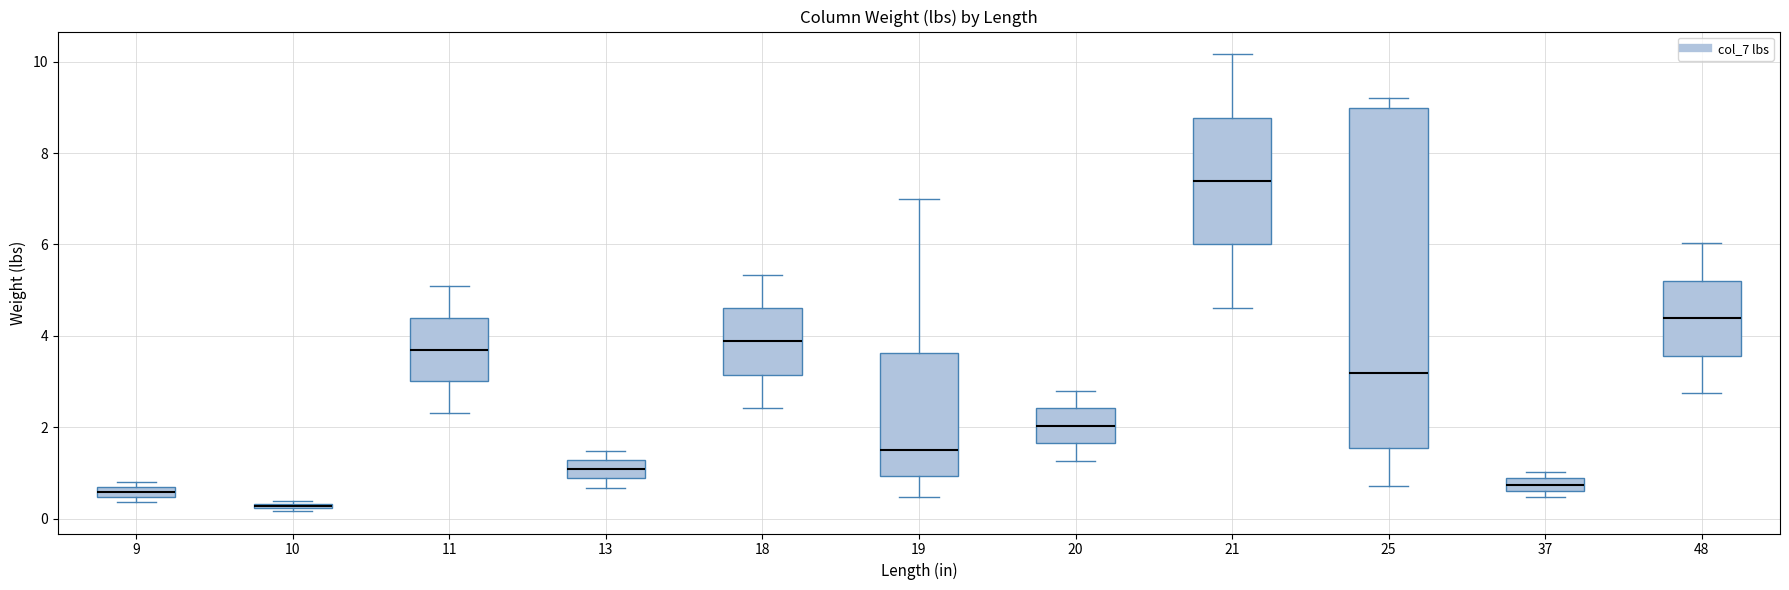

Where is the lower edge of the box at x = 9 on the y-axis? The values are not printed on the chart, so give them approximately, as read against the axis.

0.4